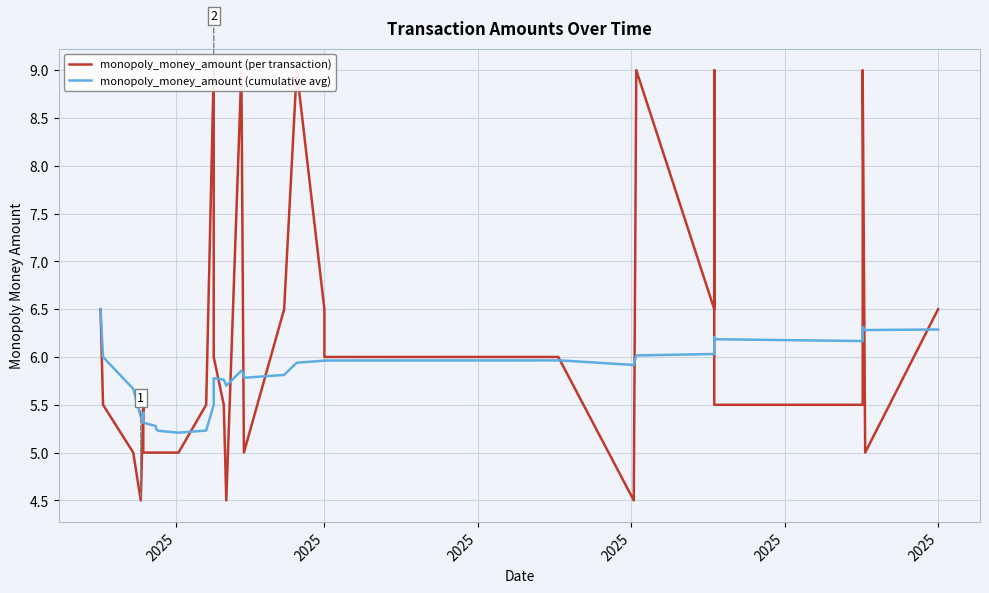

True or false: monopoly_money_amount (per transaction) and monopoly_money_amount (cumulative avg) cross at least once.

True